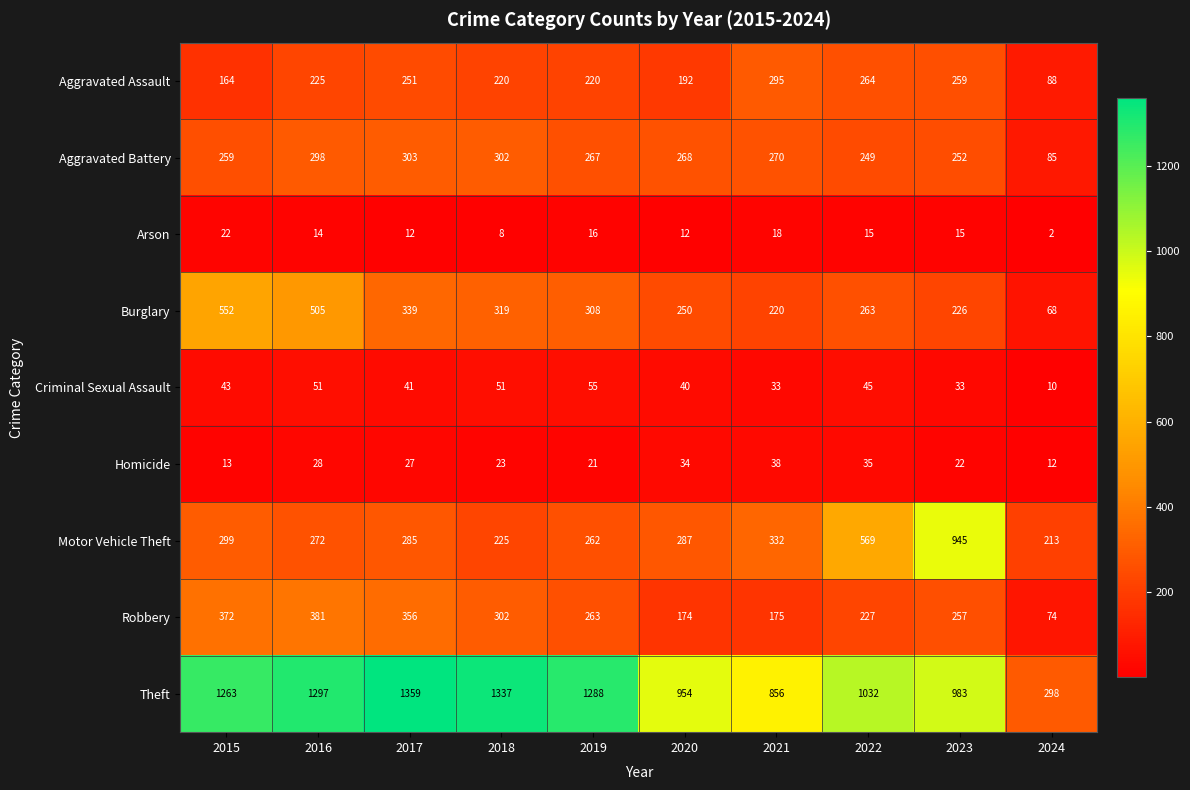

Which category has the lowest value in the Robbery series?

2024